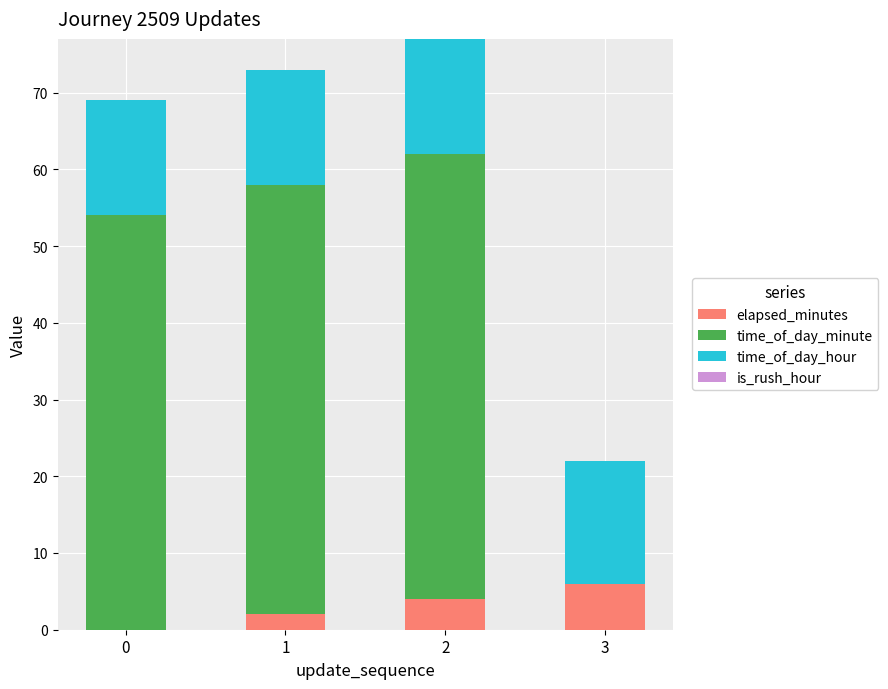

At which label does elapsed_minutes reach its peak?

3